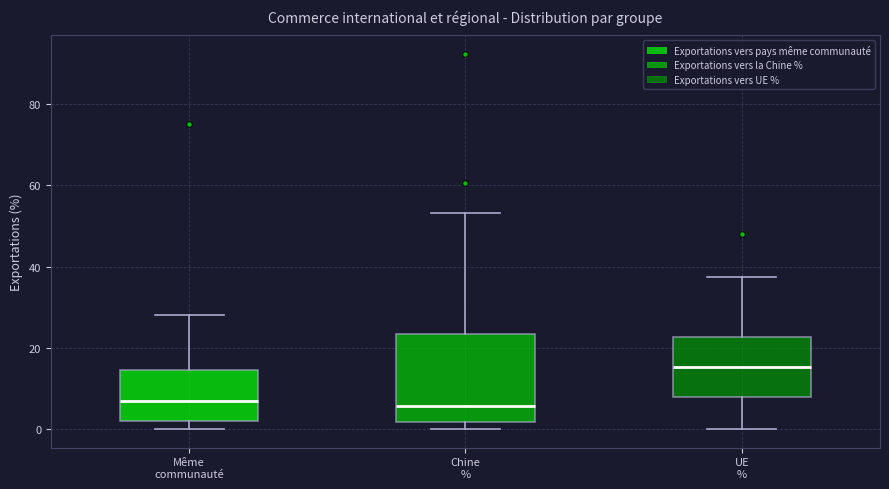

Reading left to right, read every box against the y-axis: the position of its median line, the range the box covers, and the ends of its whiskers. The values are not printed on the chart, so give them approximately, as read against the axis.

Même communauté: median 6, box 2 to 14, whiskers 0 to 28
Chine %: median 6, box 2 to 24, whiskers 0 to 54
UE %: median 16, box 8 to 22, whiskers 0 to 38